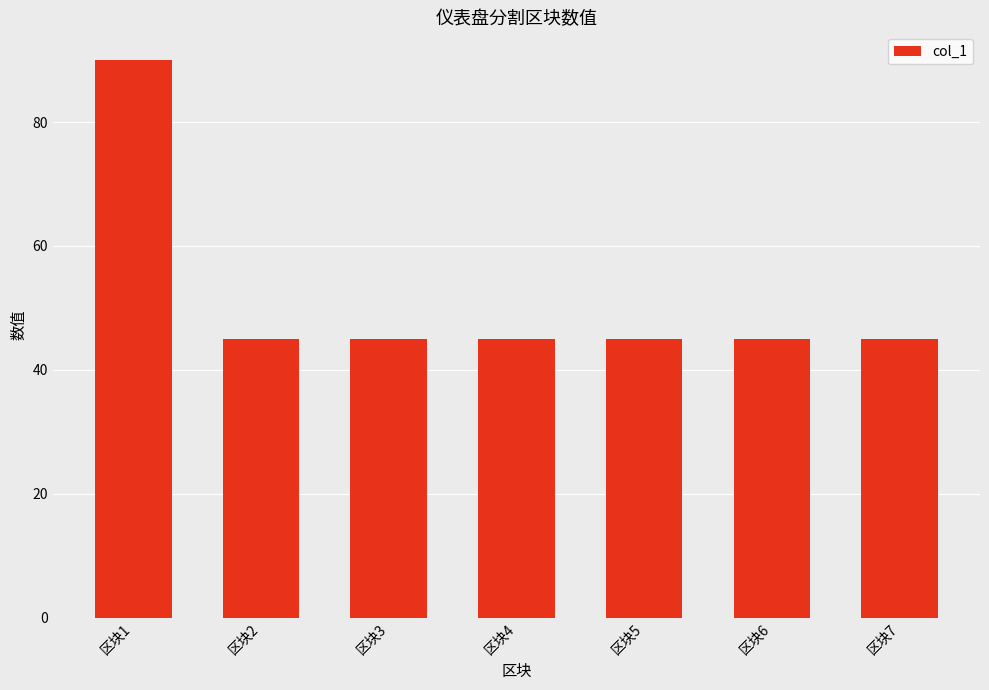

What is the value of the 3rd bar from the left?

45